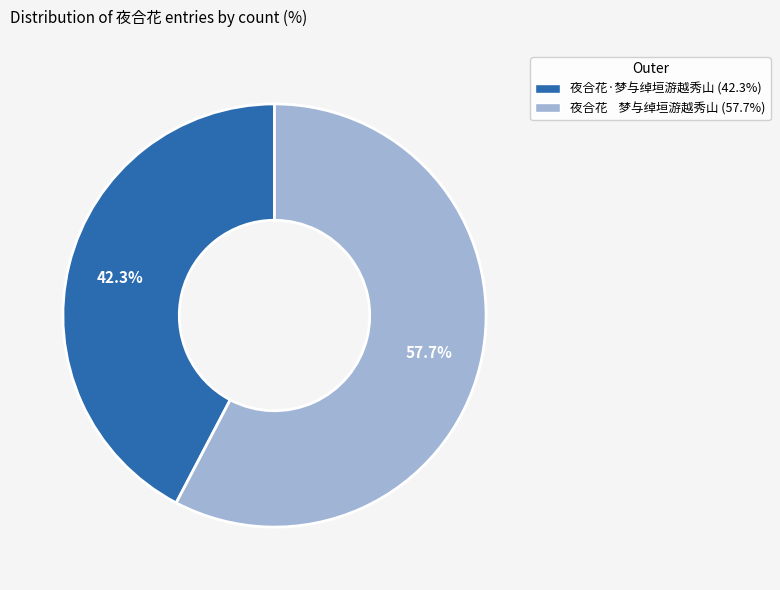

What is the smallest slice in the pie chart?

夜合花·梦与绰垣游越秀山